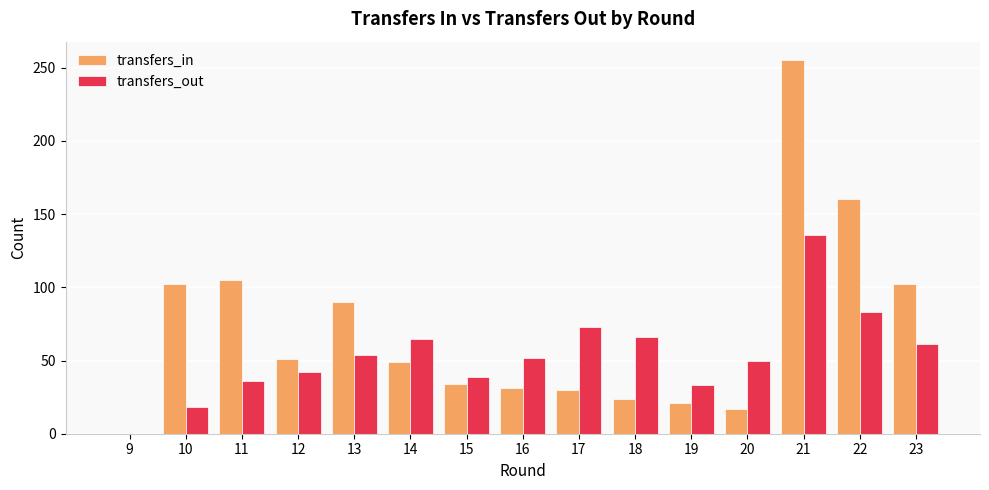

How many groups of bars are there?

15